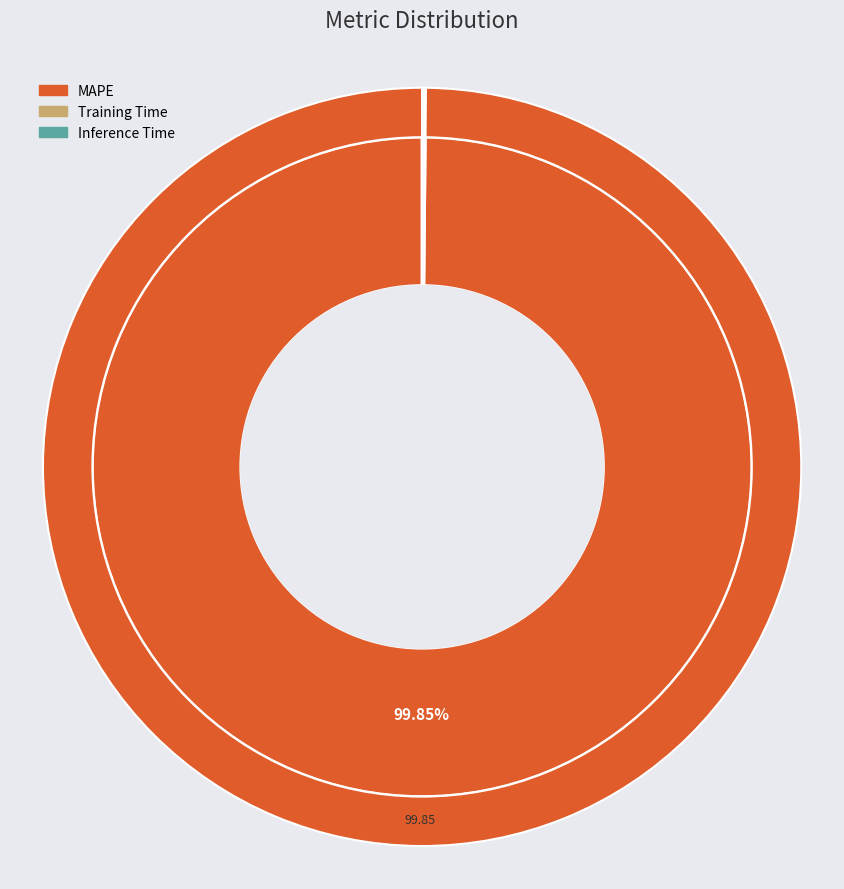

To the nearest percent, what is the difference between the largest and smallest slice percentages?

100%